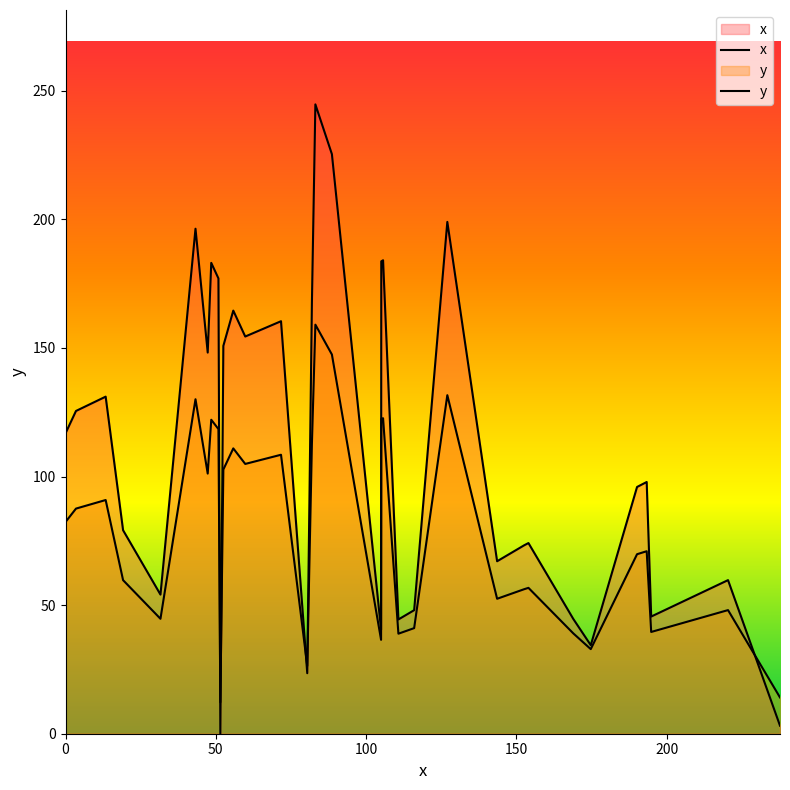

Which series has the largest total across all categories?

x